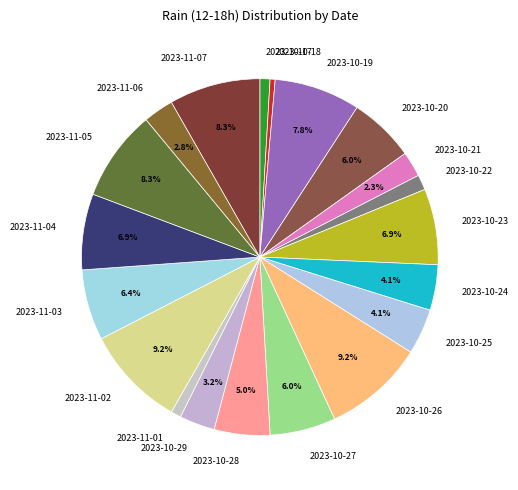

To the nearest percent, what is the difference between the largest and smallest slice percentages?

9%